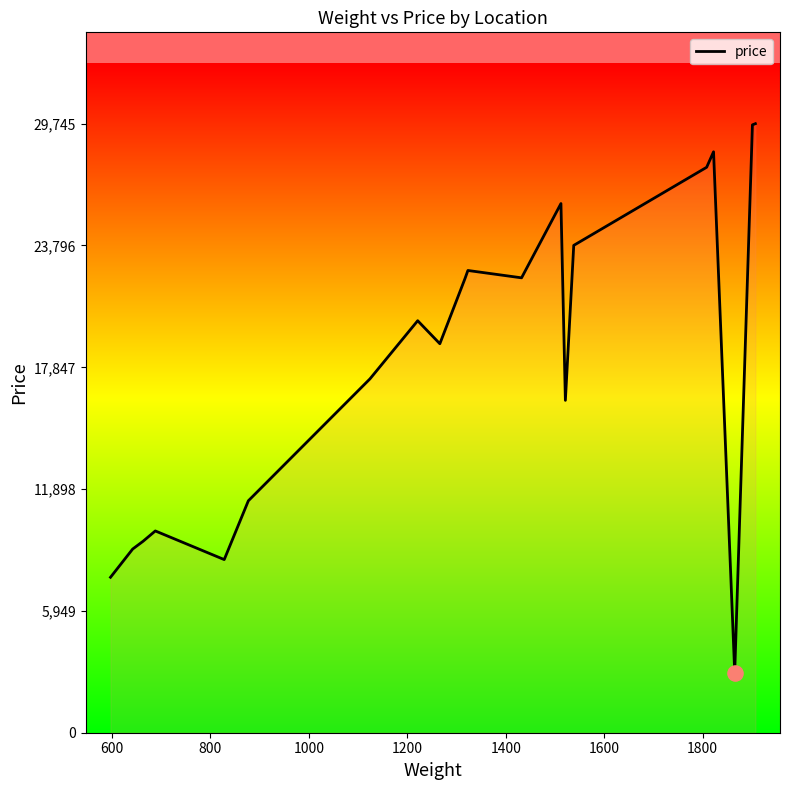

What is the minimum value shown in the chart?

2936